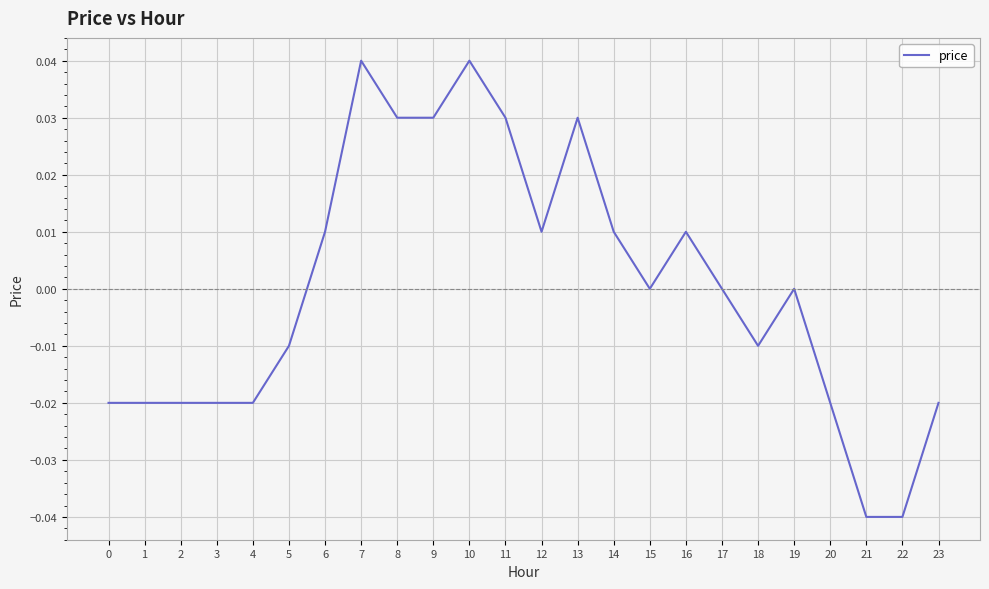

Between 23 and 16, which is larger?

16